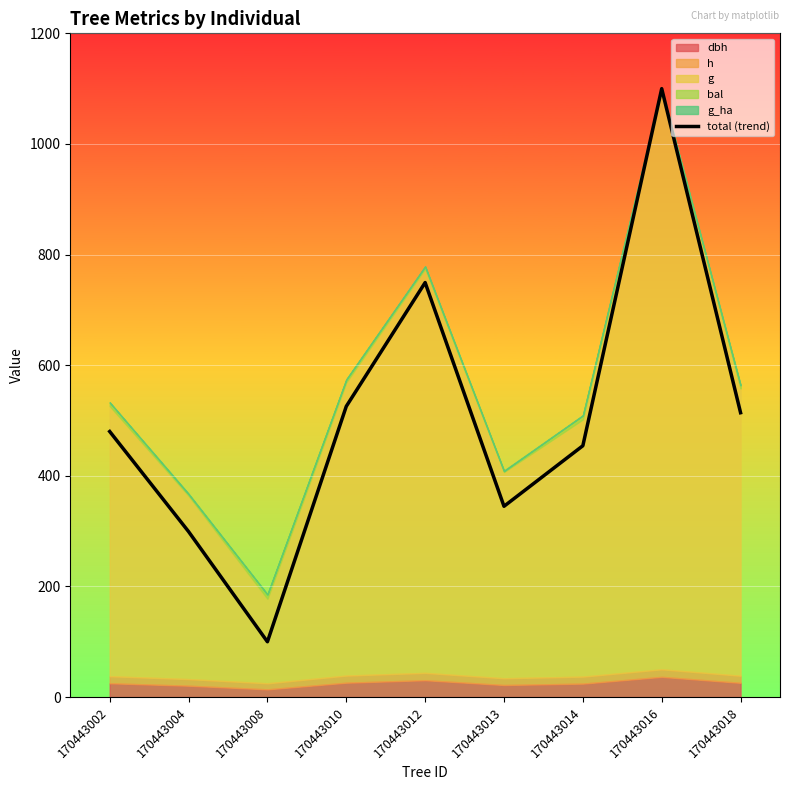

Does the chart display data point markers on the line(s)?

No